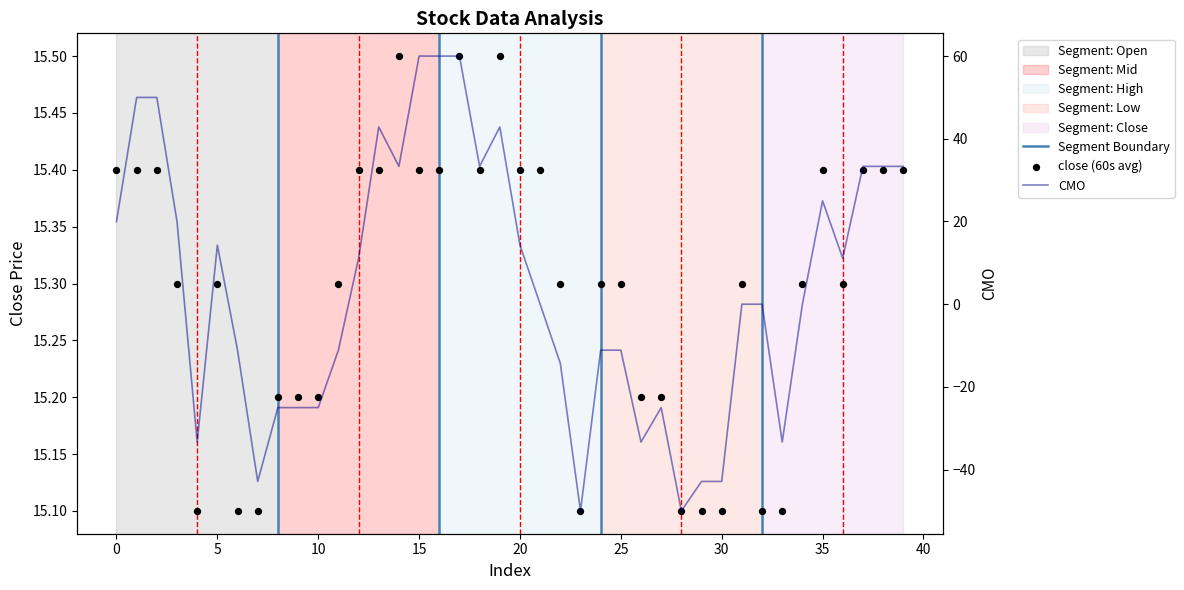

Which series has the largest total across all categories?

close